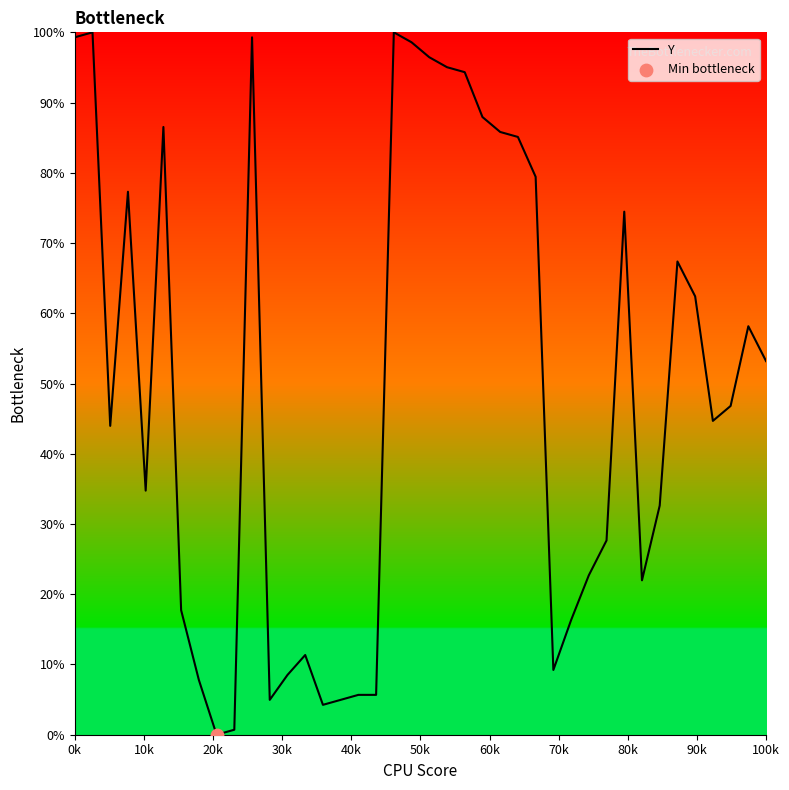

What is the difference between the maximum and minimum values?

100.0